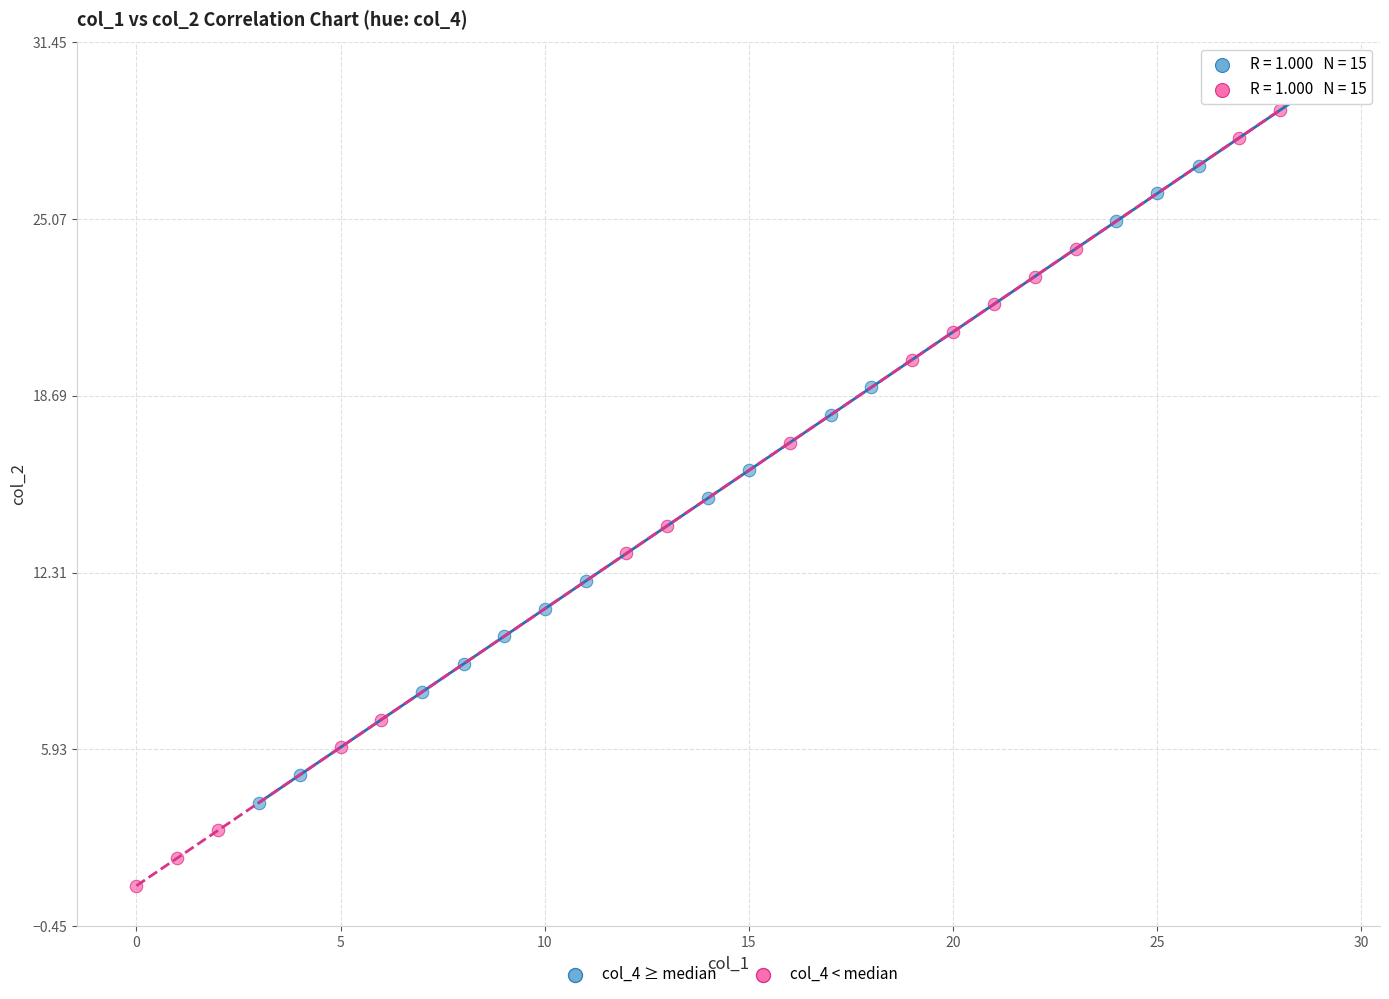

Which series reaches the minimum Y coordinate?

col_4 < median